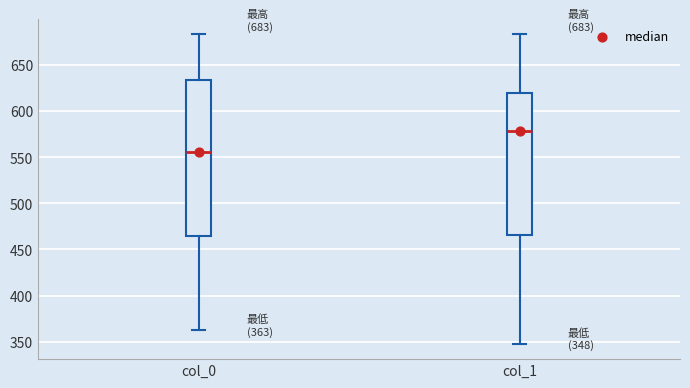

Which box's median line is the lowest?

col_0